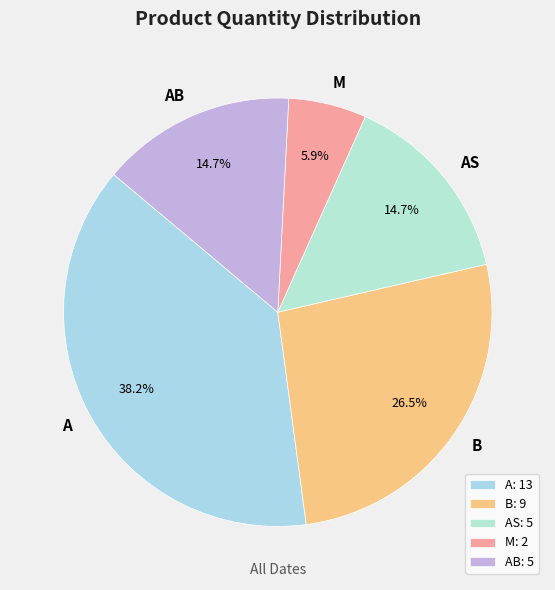

To the nearest percent, what is the difference between the largest and smallest slice percentages?

32%